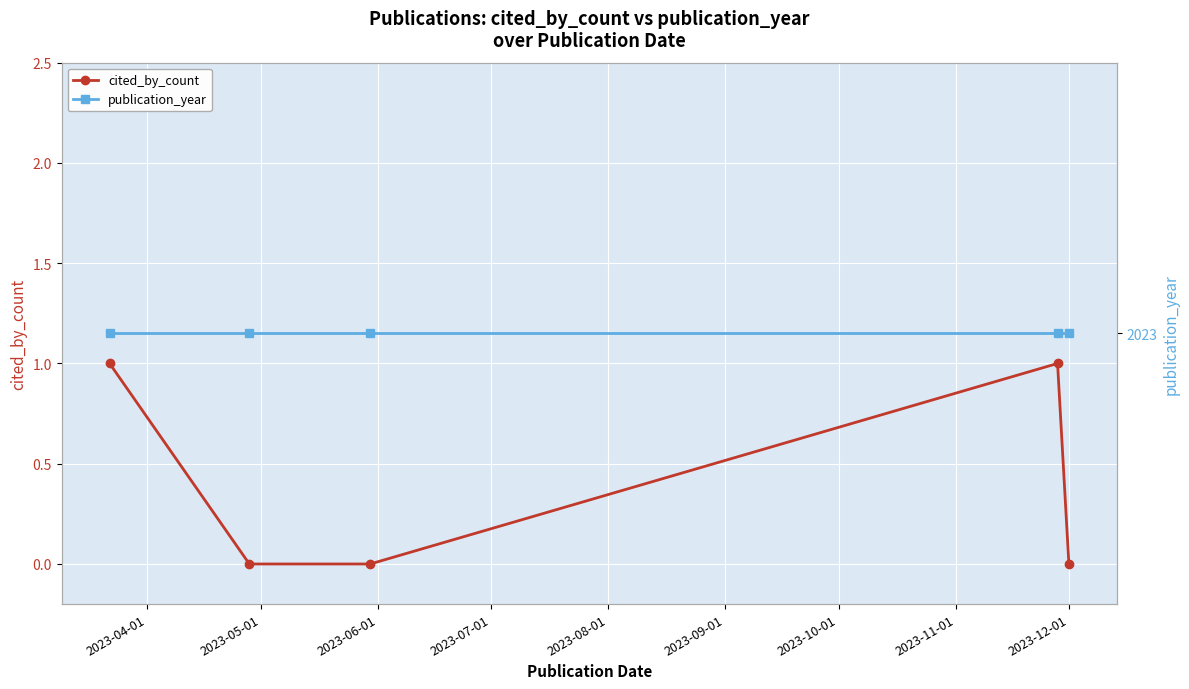

True or false: cited_by_count has more than 0 interior local peaks.

True